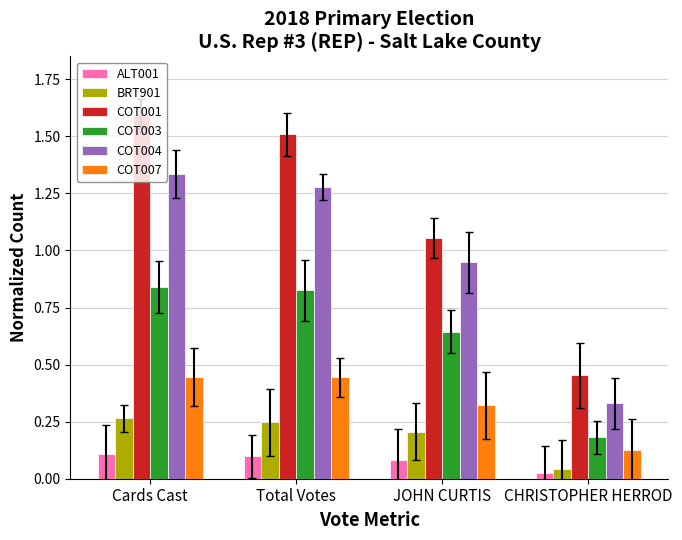

At which label does COT003 reach its minimum?

CHRISTOPHER HERROD